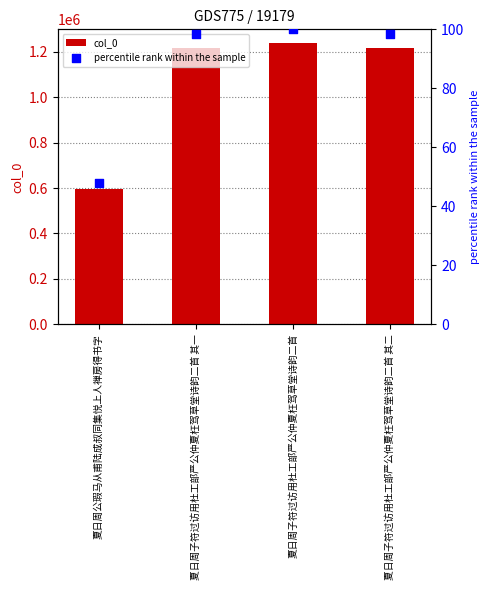

Which series reaches the minimum Y coordinate?

percentile rank within the sample